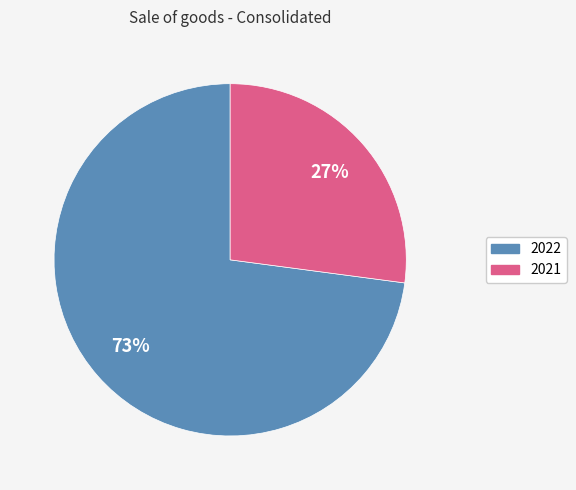

Do 2021 and 2022 together represent more than half of the pie?

Yes